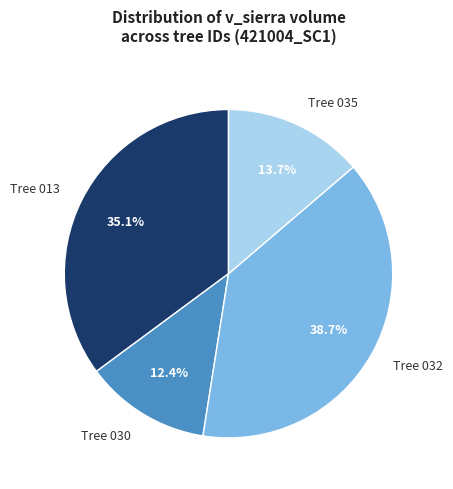

How many slices are in this pie chart?

4